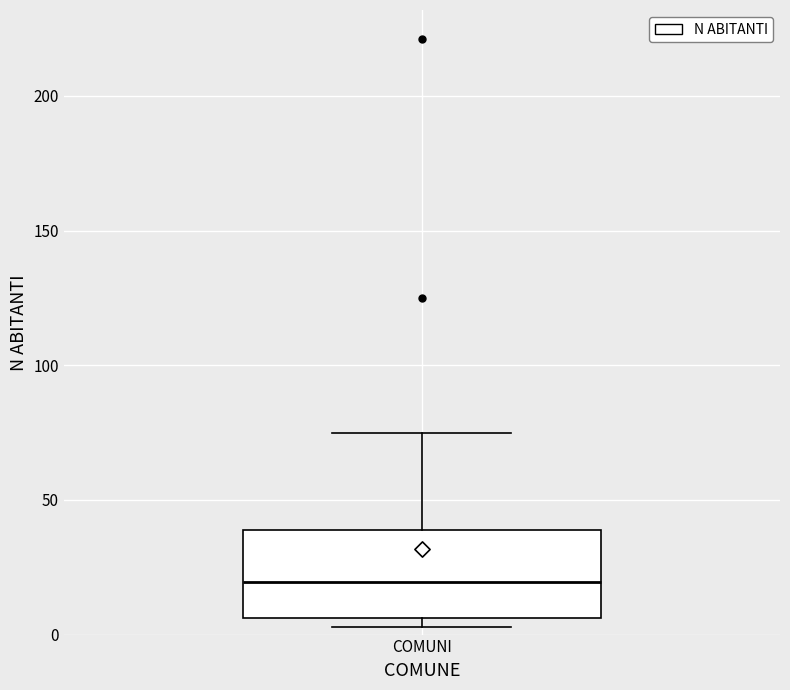

Transcribe this box plot: give where the median line is, the range the box spans, and where the two whiskers end, as read against the y-axis. The values are not printed on the chart, so give them approximately, as read against the axis.

median 20, box 5 to 40, whiskers 5 (just below the box's lower edge) to 75